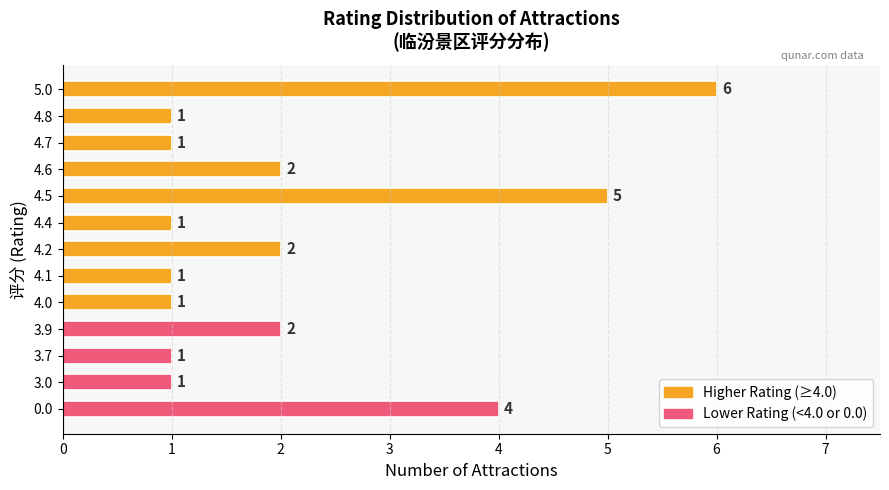

The value at 4.7 is 0. True or false?

False